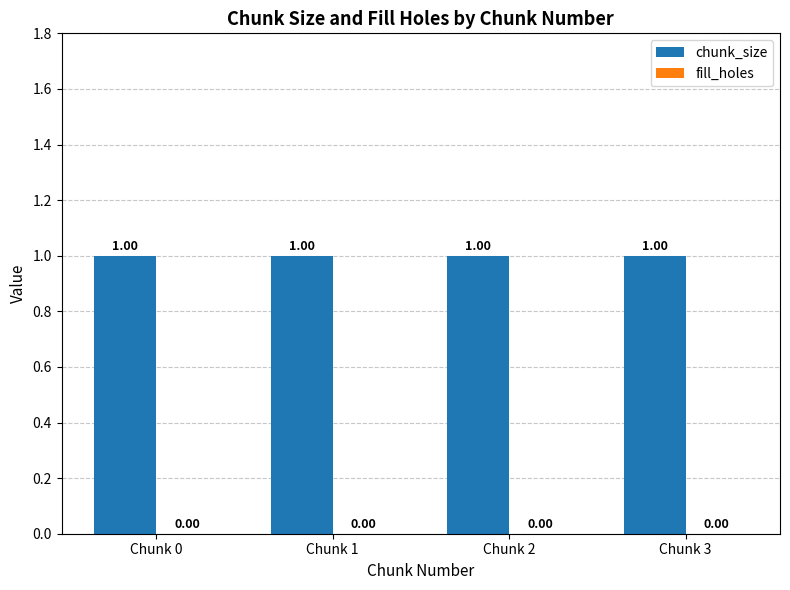

Where is chunk_size nearest to the value 1?

Chunk 0